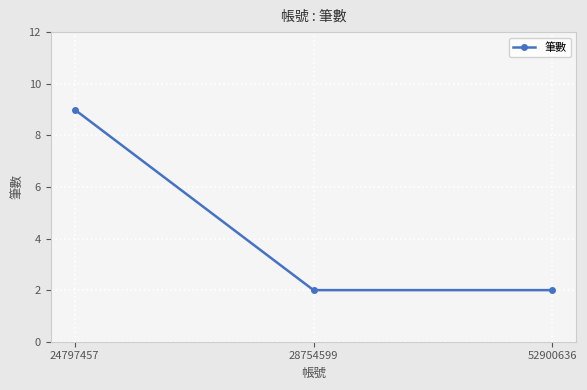

Reading left to right, list all the values displayed in this chart.

9	2	2